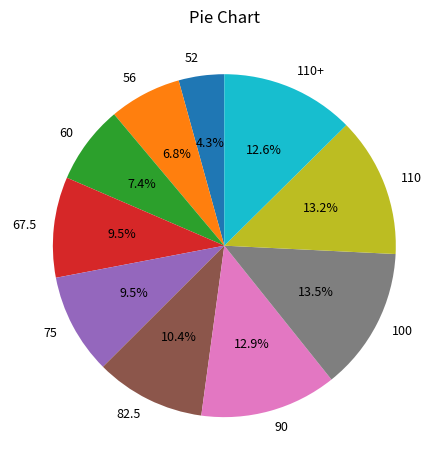

To the nearest percent, what portion does 60 represent?

7%